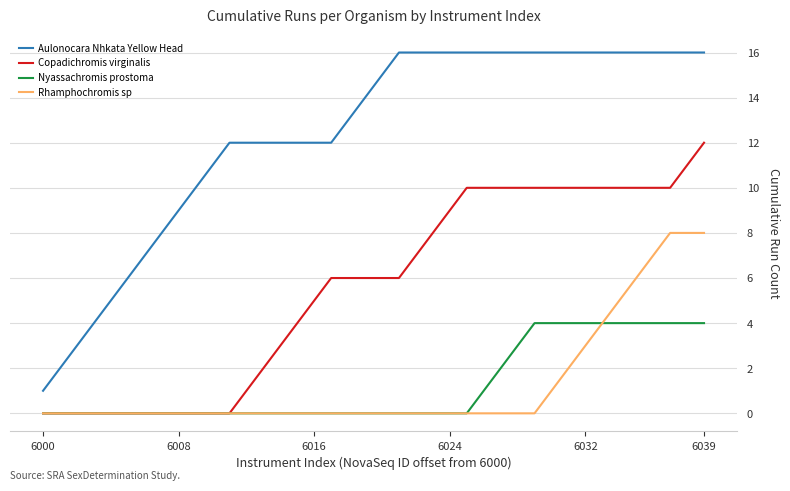

What is the maximum value shown in the chart?

16